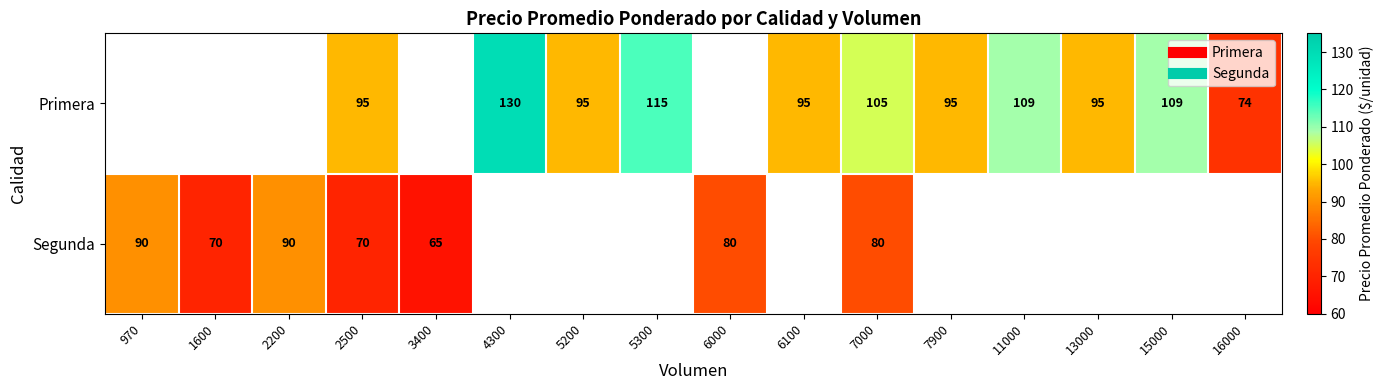

Is it true that Segunda equals 161.1 at 2200?

False